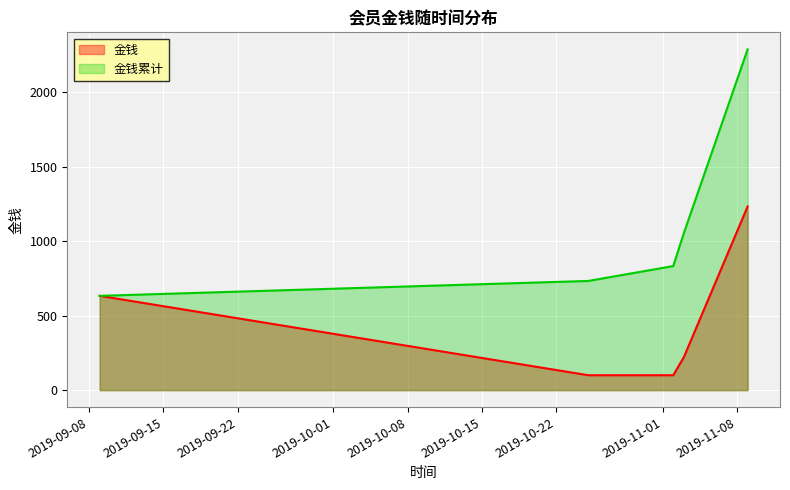

What is the maximum value for 金钱累计?

2288